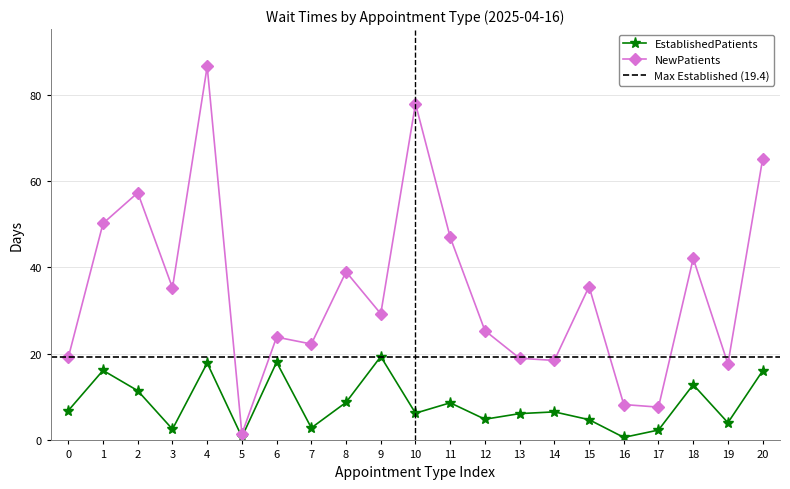

The value of EstablishedPatients at 14 is 6.6. True or false?

True